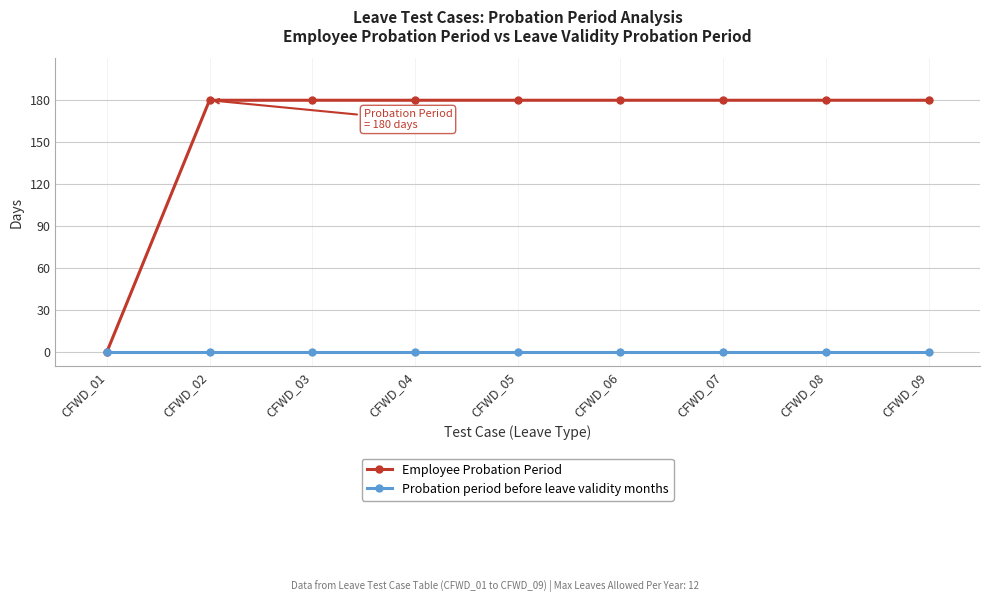

Rank the series at CFWD_04 from lowest to highest value.

Probation period before leave validity months, Employee Probation Period